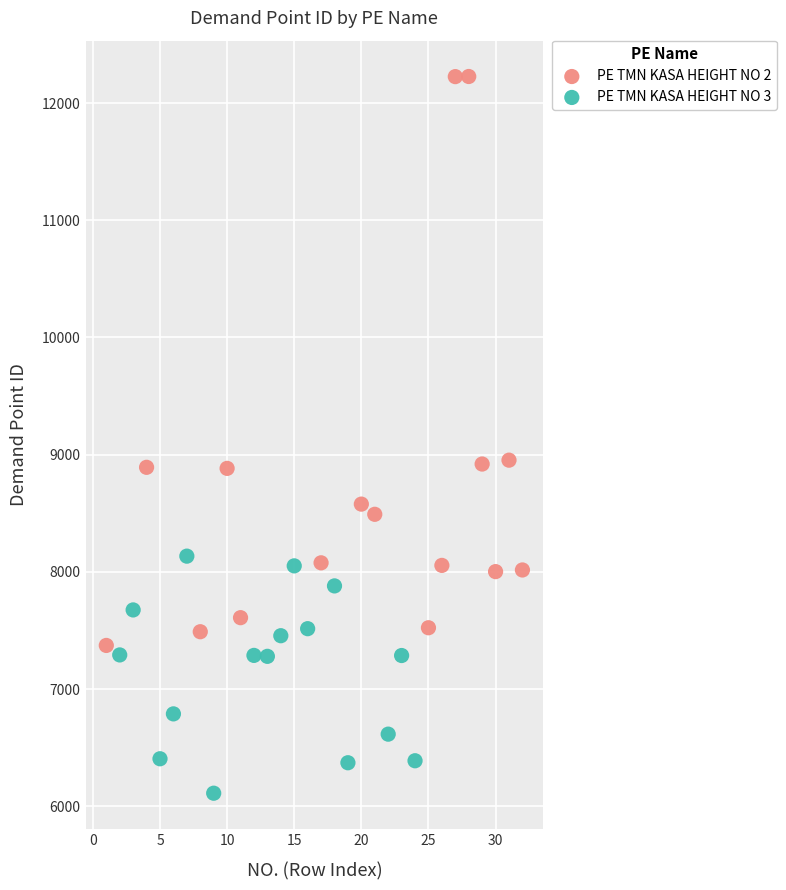

Which series has the widest spread of Y values?

PE TMN KASA HEIGHT NO 2